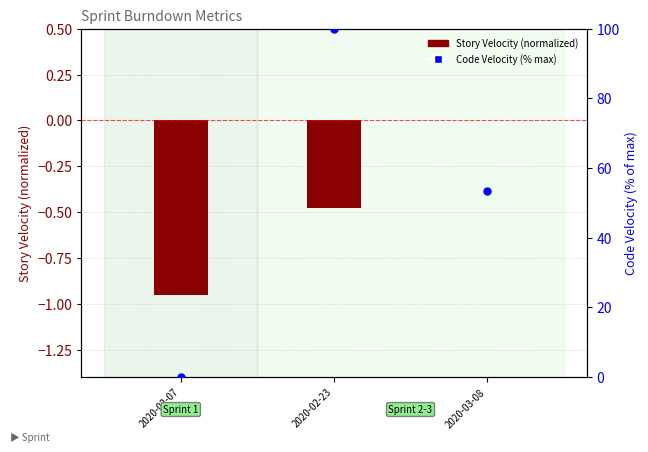

Which series reaches the maximum Y coordinate?

Code Velocity